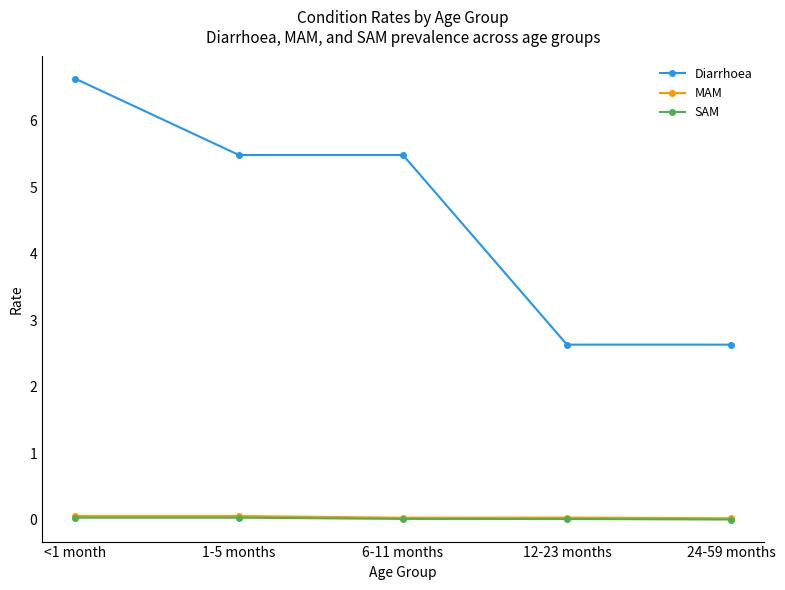

True or false: Diarrhoea and MAM intersect in this chart.

False